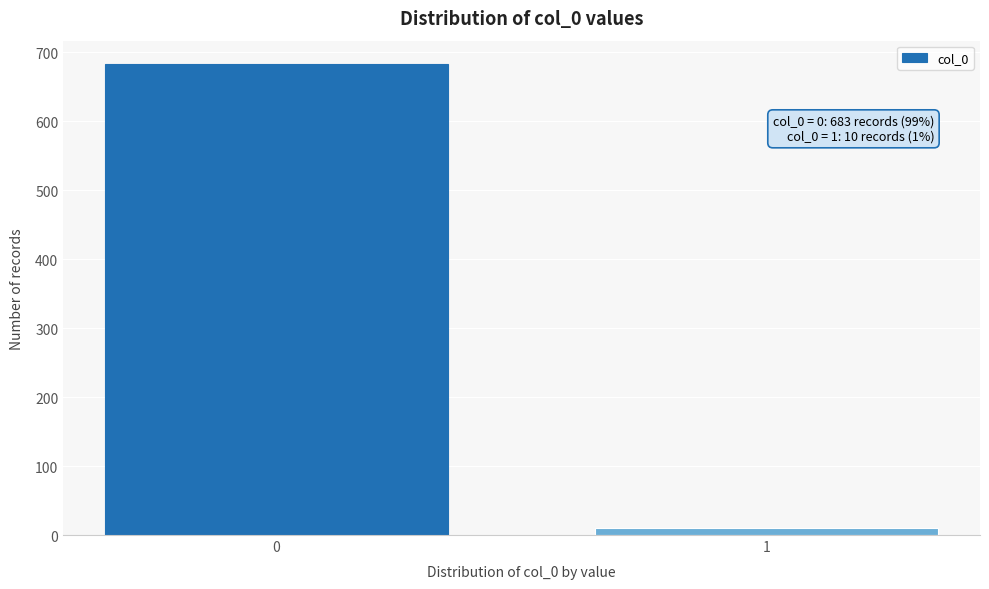

Reading right to left, transcribe all the data shown in this chart.

1=10	0=683